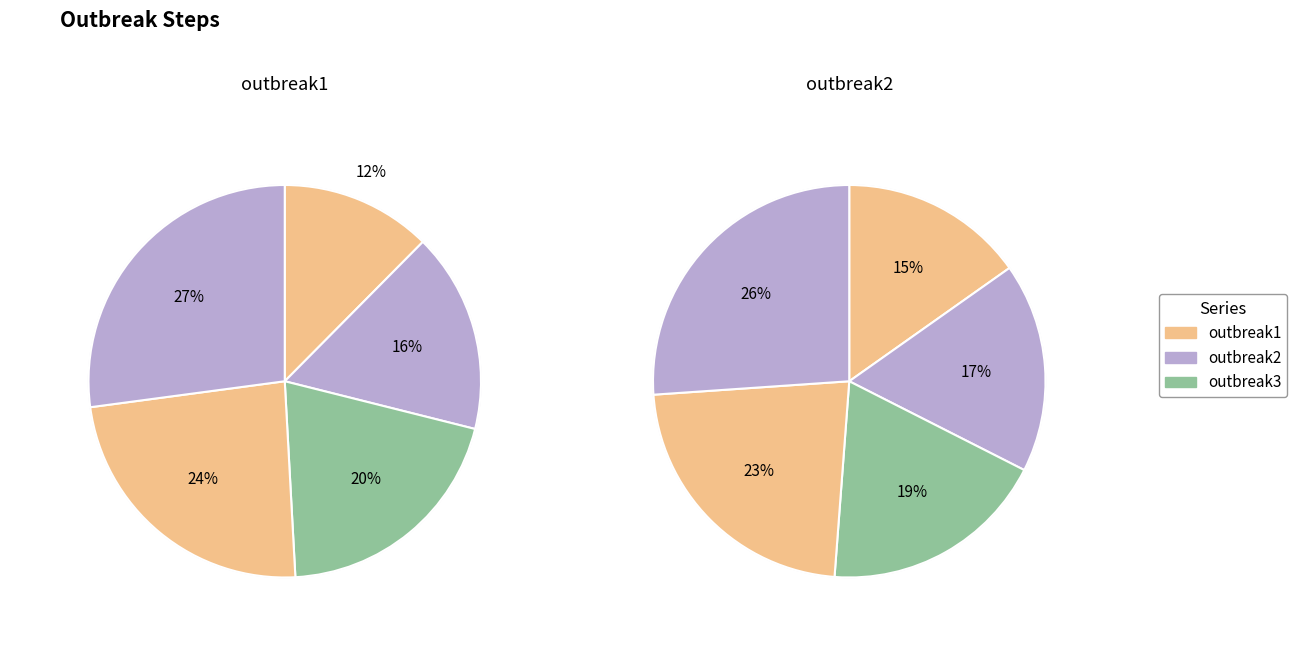

To the nearest percent, what is the difference between the step1 and step3 slice percentages?

8%